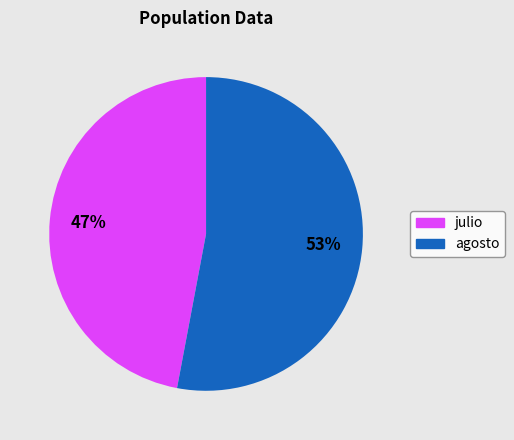

Do agosto and julio together represent more than half of the pie?

Yes